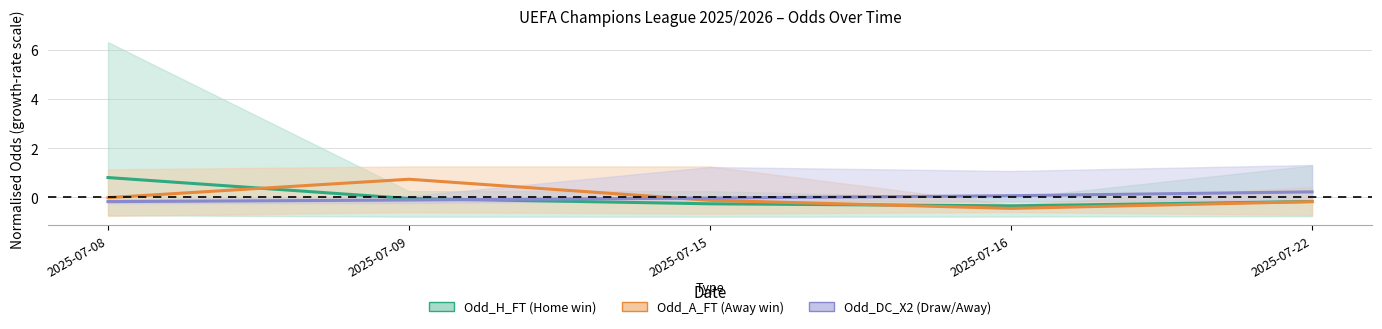

Is it true that Odd_DC_X2 (Draw/Away) equals 0.1 at 2025-07-16?

True